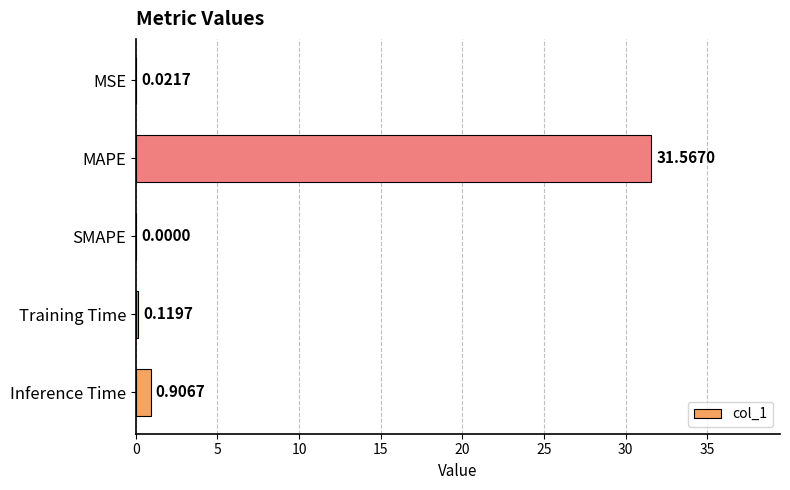

What is the change in value from MAPE to Training Time?

-31.4